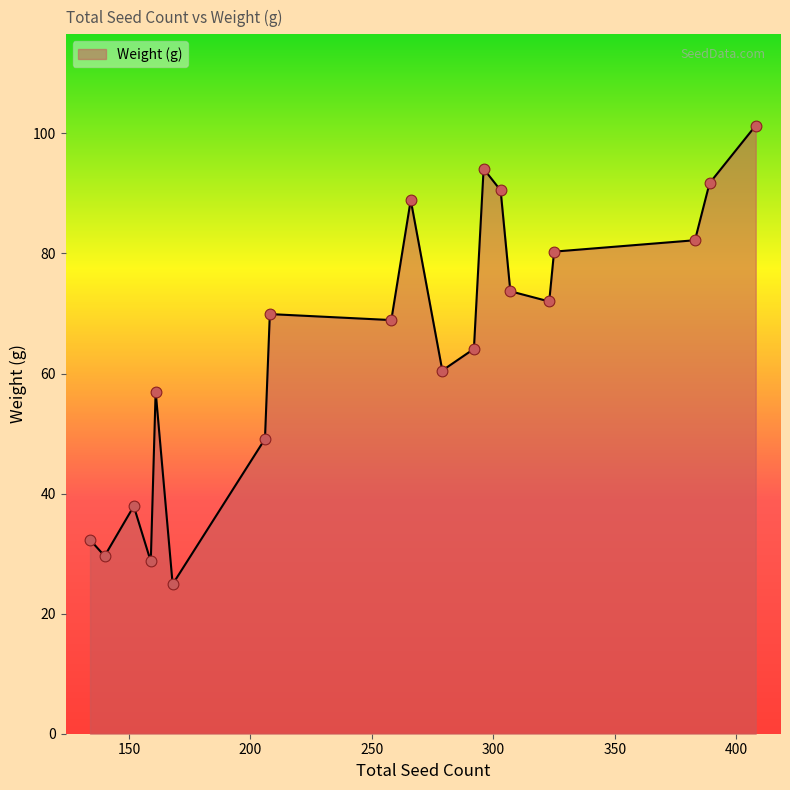

What is the difference between the maximum and minimum values?

76.4